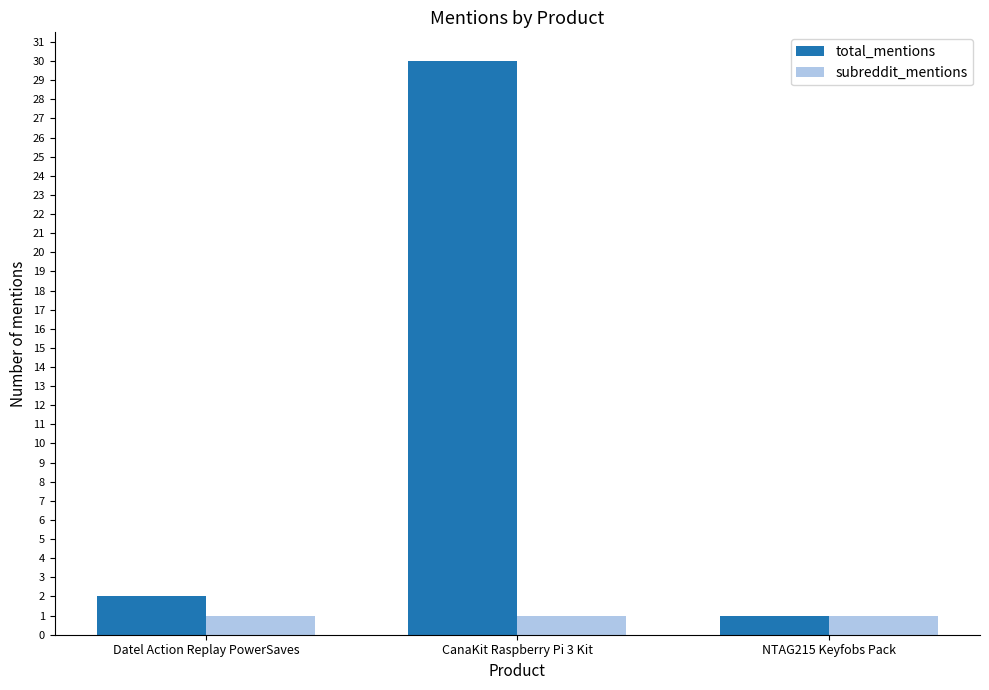

Does the chart contain any negative values?

No